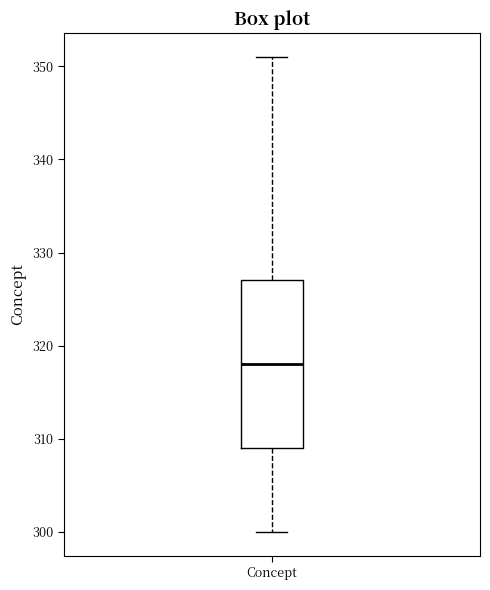

Transcribe this box plot: give where the median line is, the range the box spans, and where the two whiskers end, as read against the y-axis. The values are not printed on the chart, so give them approximately, as read against the axis.

median 318, box 309 to 327, whiskers 300 to 351